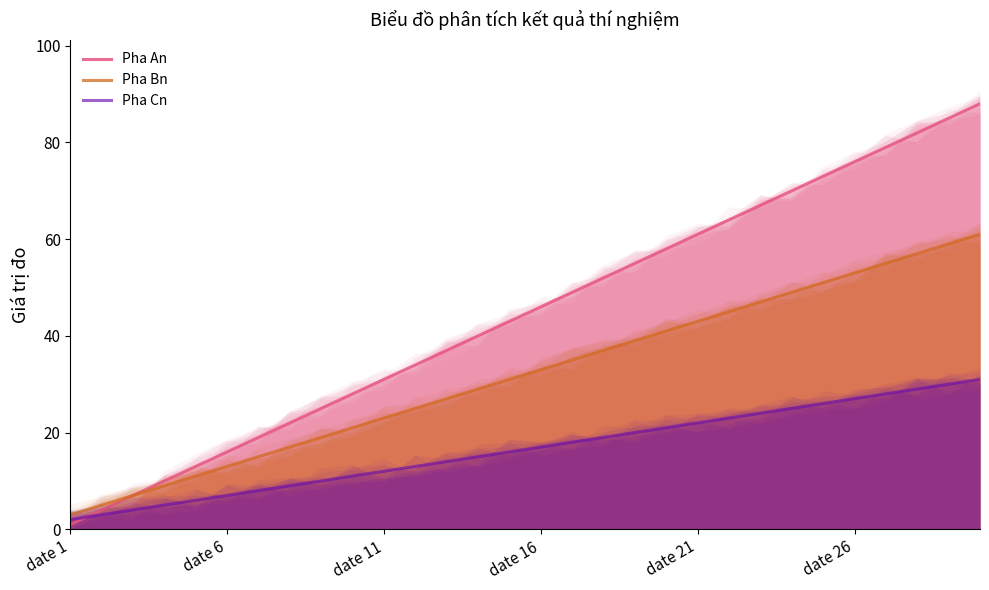

At how many categories does at least one series exceed 32?

19